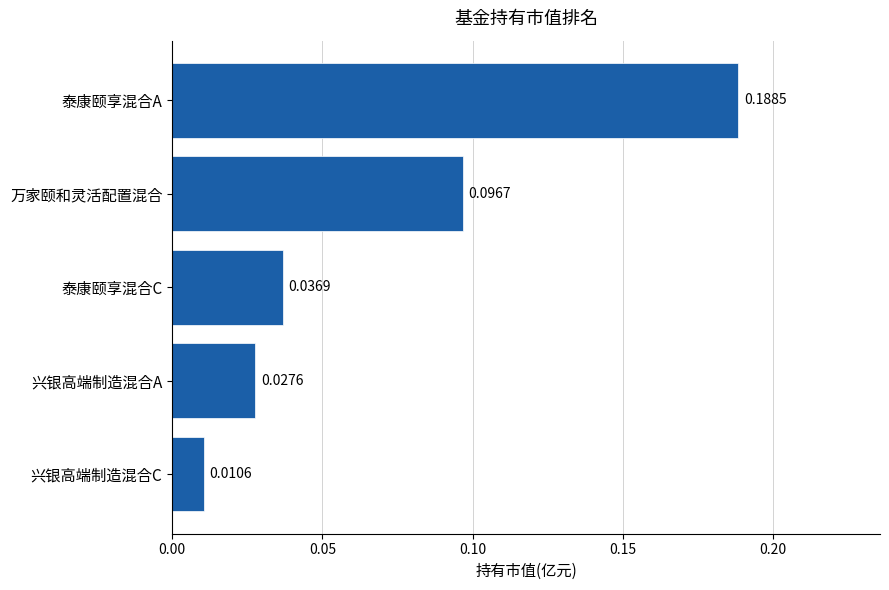

Between 泰康颐享混合A and 万家颐和灵活配置混合, which is larger?

泰康颐享混合A